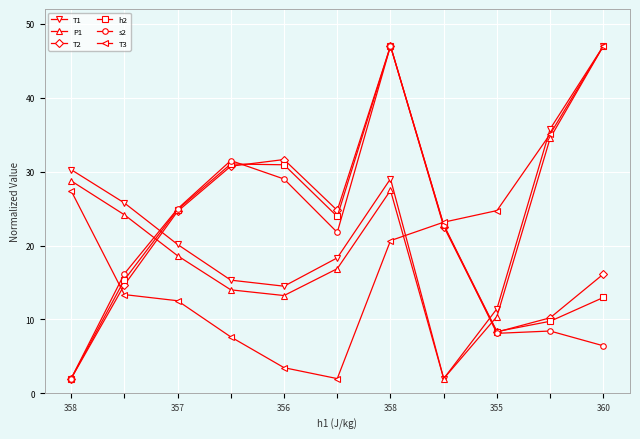

Does the chart display data point markers on the line(s)?

Yes